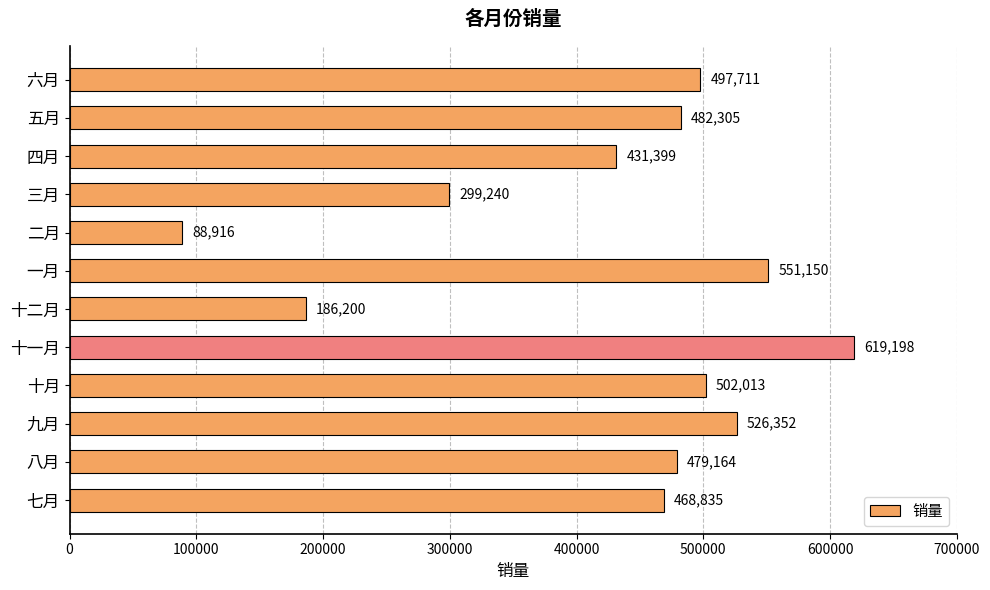

Rank the categories by value from highest to lowest.

十一月, 一月, 九月, 十月, 六月, 五月, 八月, 七月, 四月, 三月, 十二月, 二月